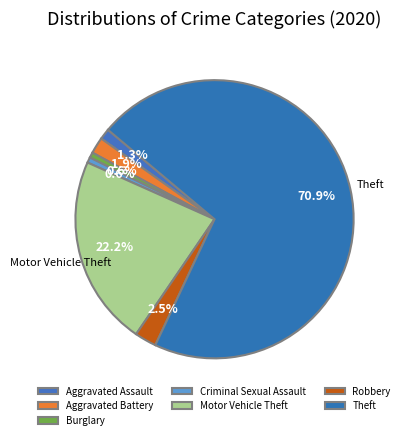

How many slices are in this pie chart?

7